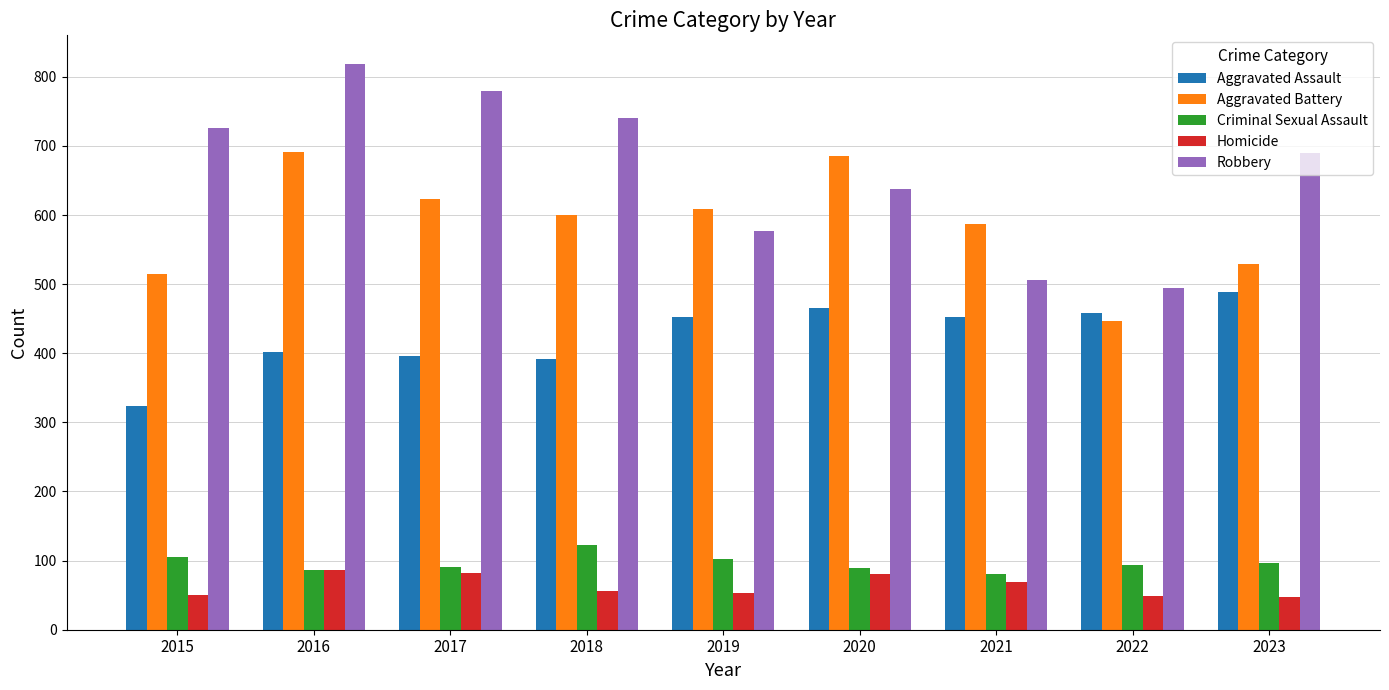

Between 2020 and 2022, which series saw the biggest shift?

Aggravated Battery